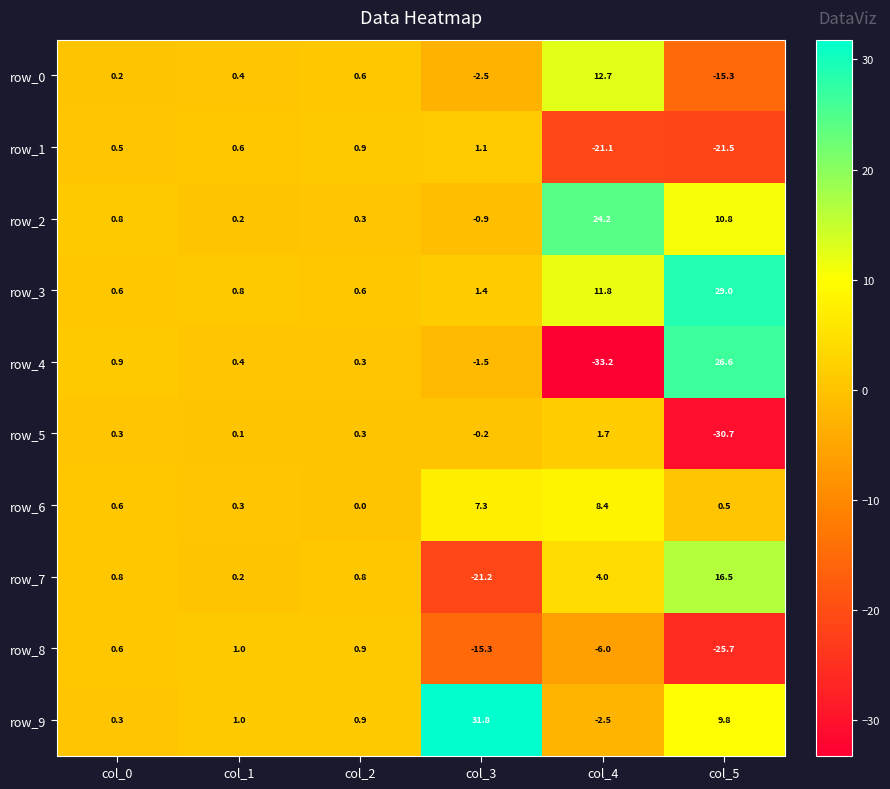

What is the total value across all series at col_0?

5.6